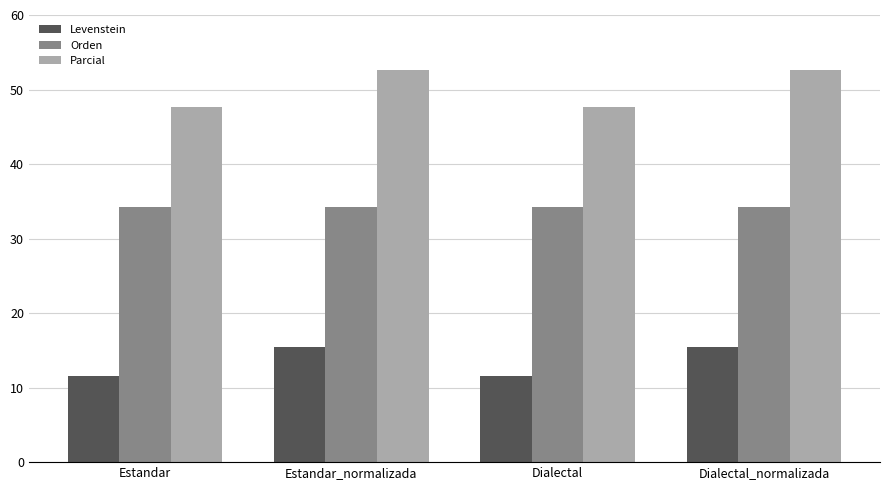

At which label does Parcial first exceed 52?

Estandar_normalizada